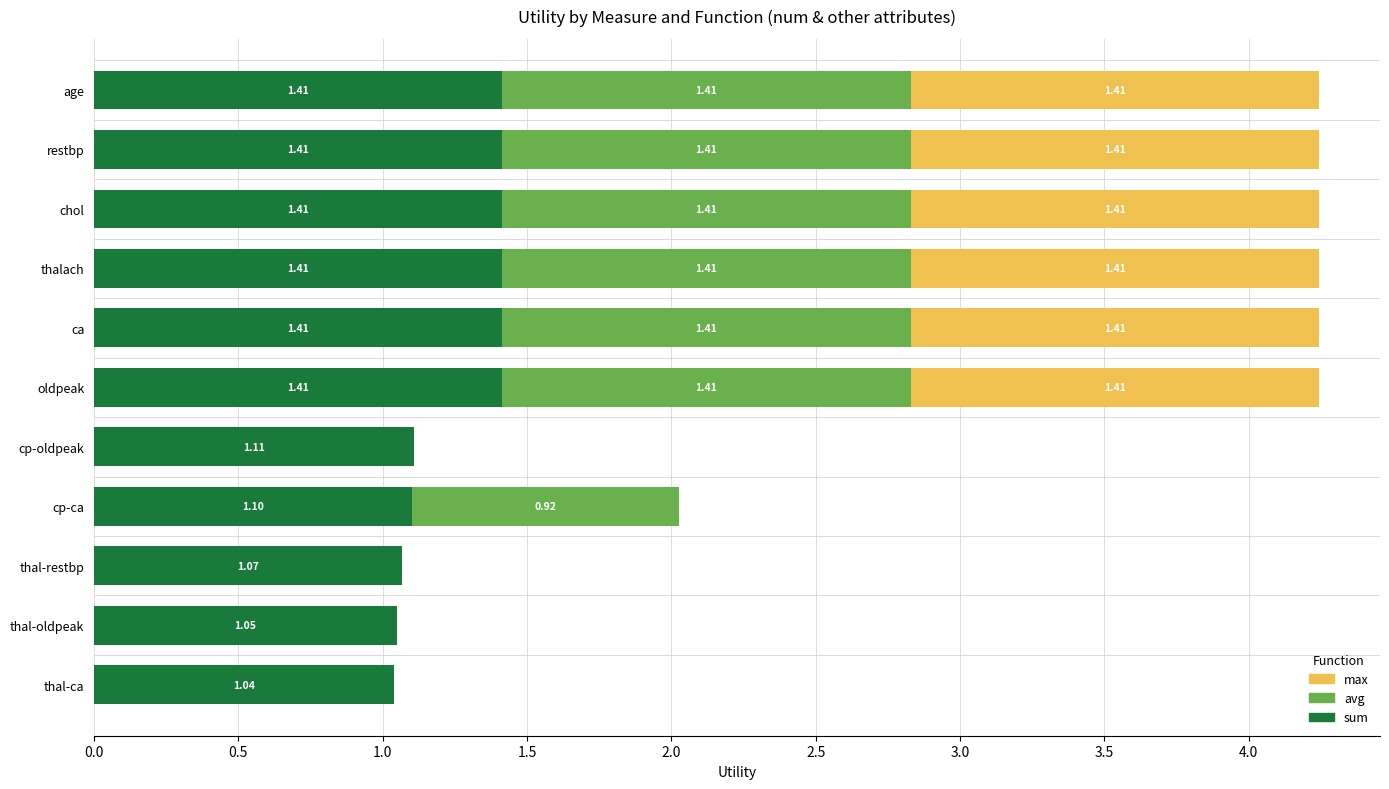

What is the sum of all sum values?

13.8